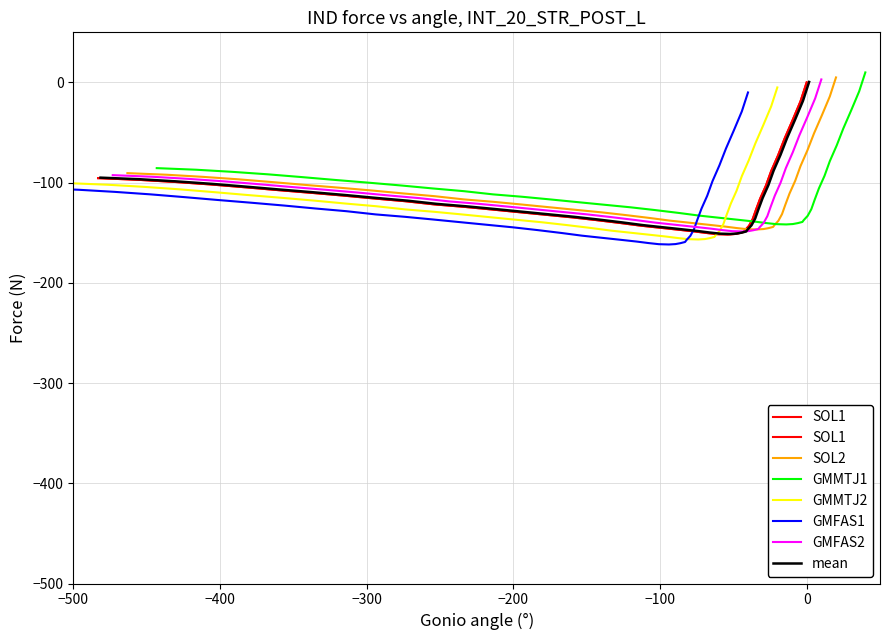

What is the average value?

-116.1